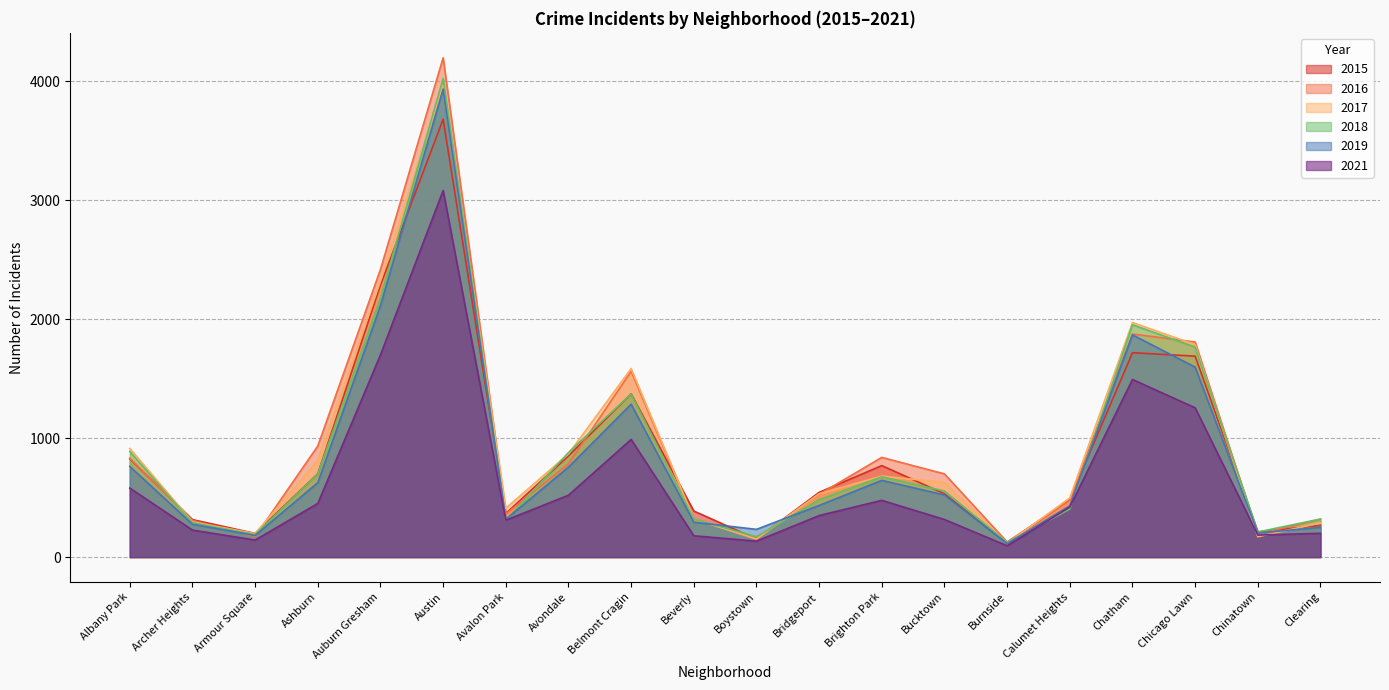

What is the greatest value displayed?

4197